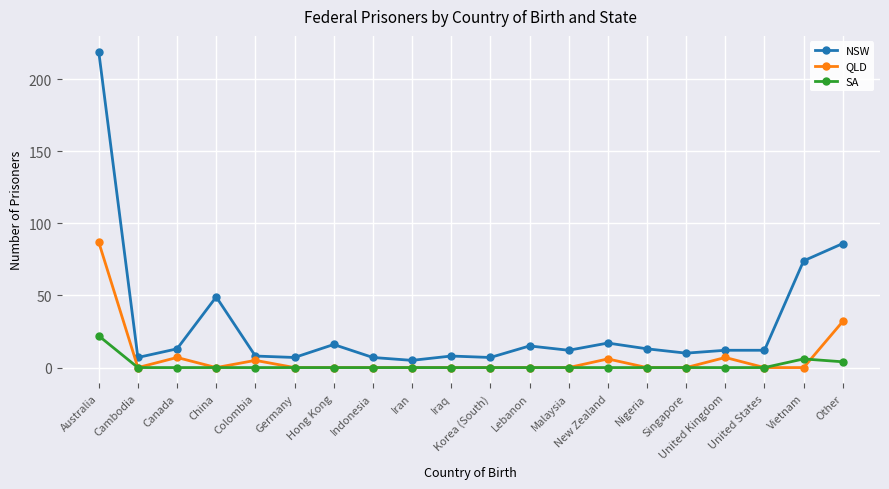

Is the value of SA at Iran greater than the value of NSW at United States?

No